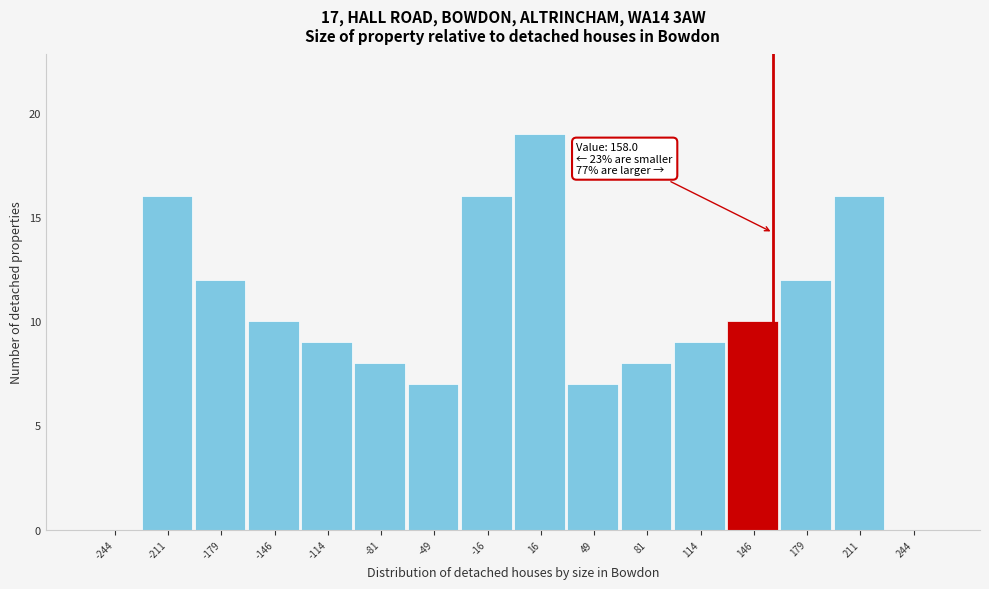

Over which range of the x-axis is the bar tallest?

0.0 to 32.5